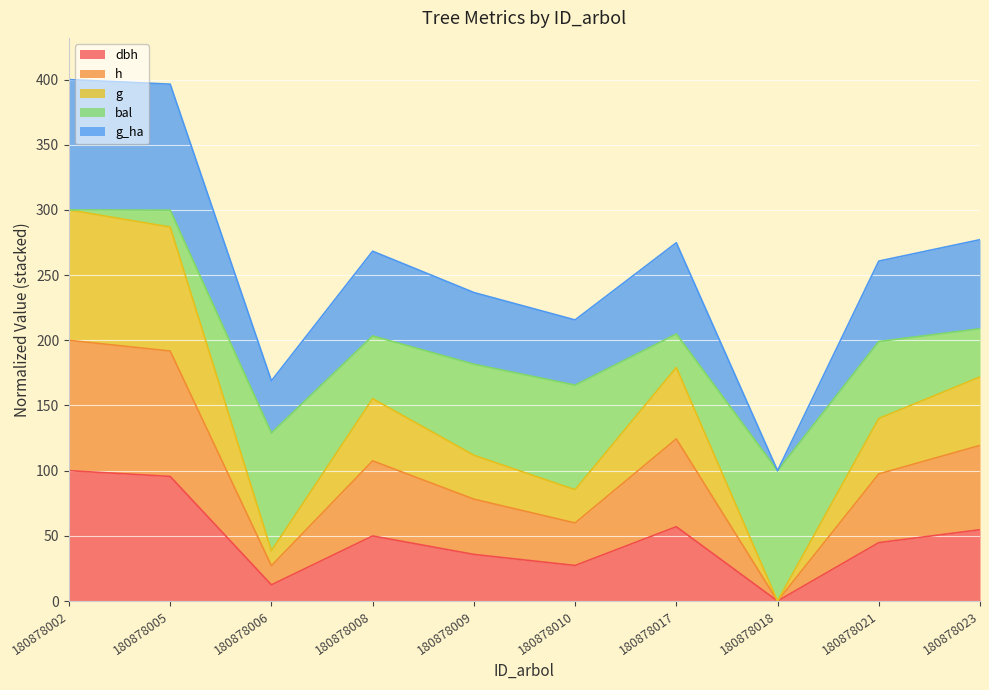

What is the total value across all series at 180878017?

274.9